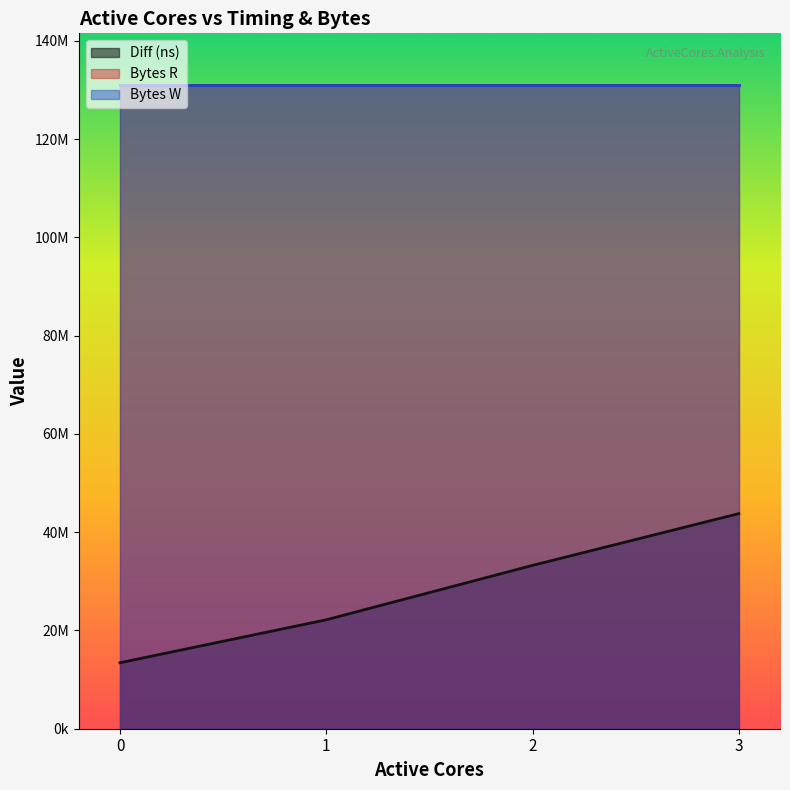

Reading left to right, extract all data points from this chart.

Diff (ns): 13434773	22175095	33250832	43786635
Bytes R: 131072000	131072000	131072000	131072000
Bytes W: 131072000	131072000	131072000	131072000